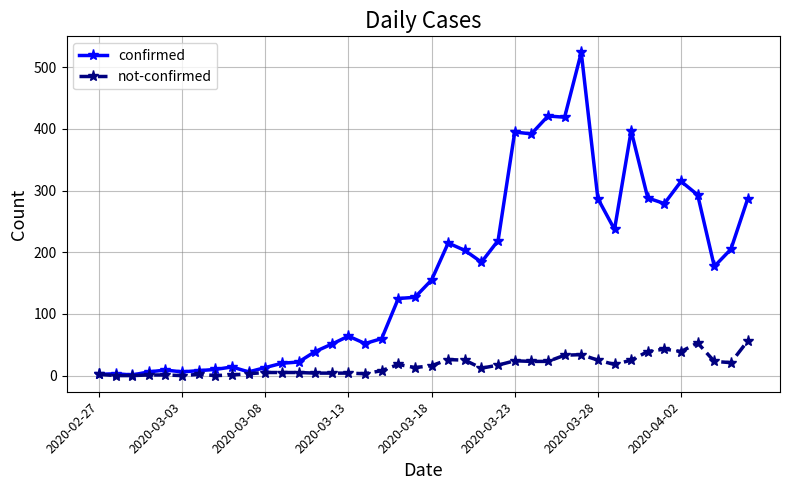

What is the value of the confirmed point at the 11th from the left?

13